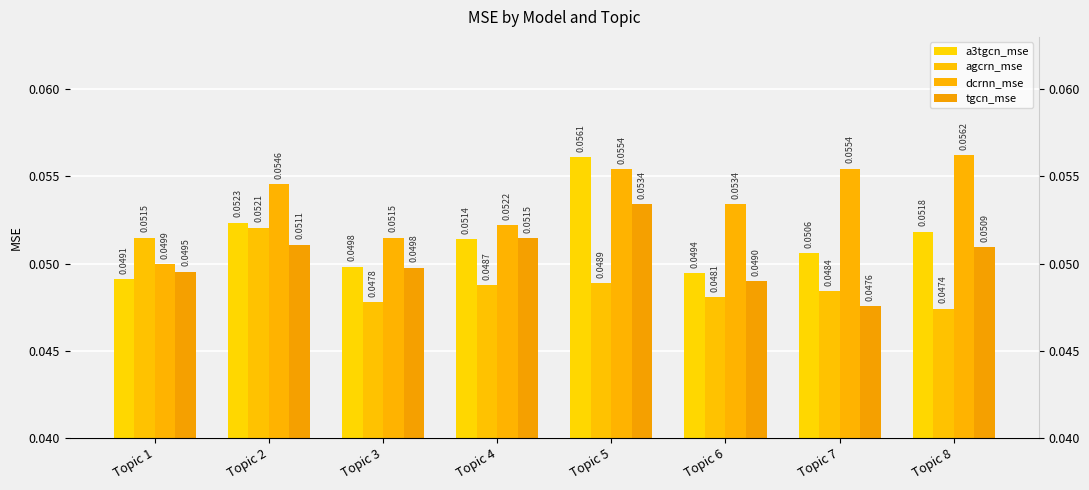

At which label does agcrn_mse reach its peak?

Topic 2